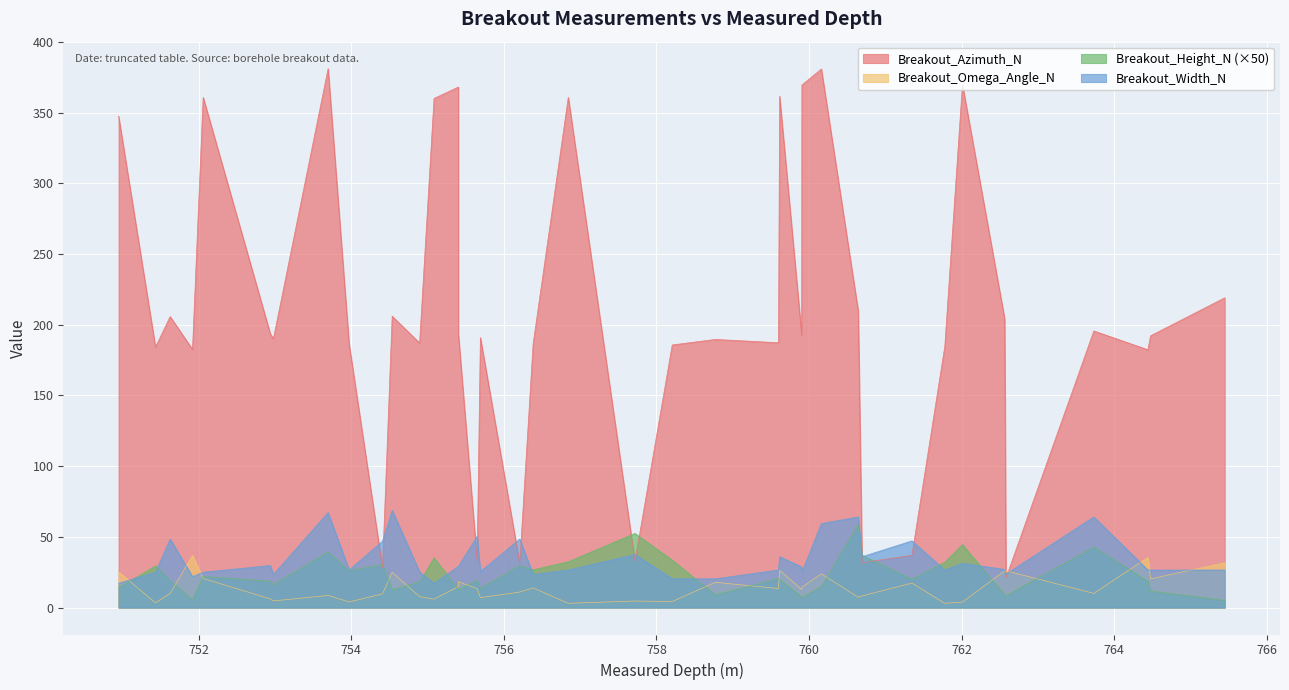

What is the label of the 35th point from the left?

762.582416521166